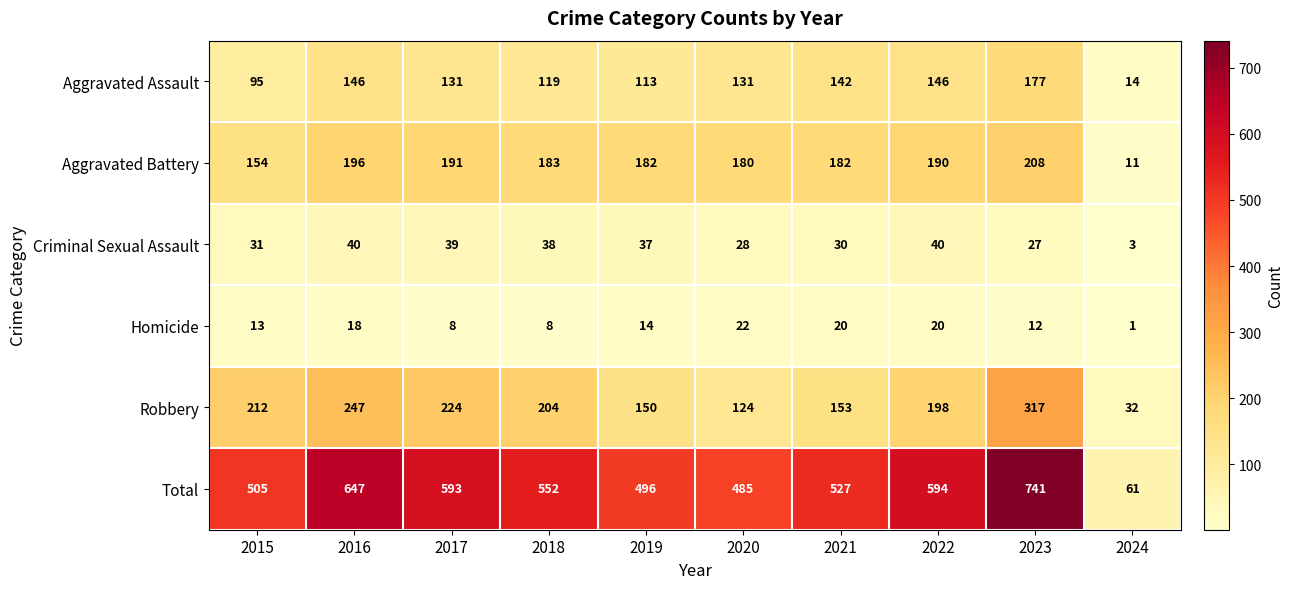

Read the Aggravated Assault value at 2024.

14